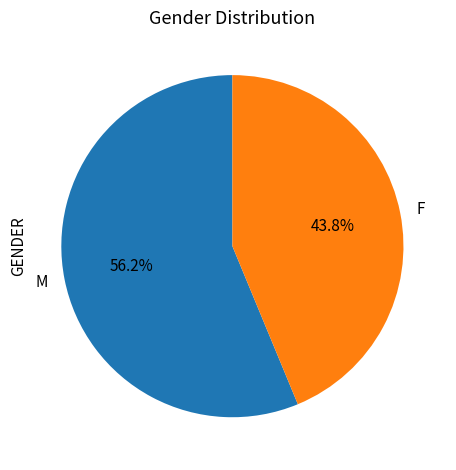

Does F account for over 50% of the chart?

No